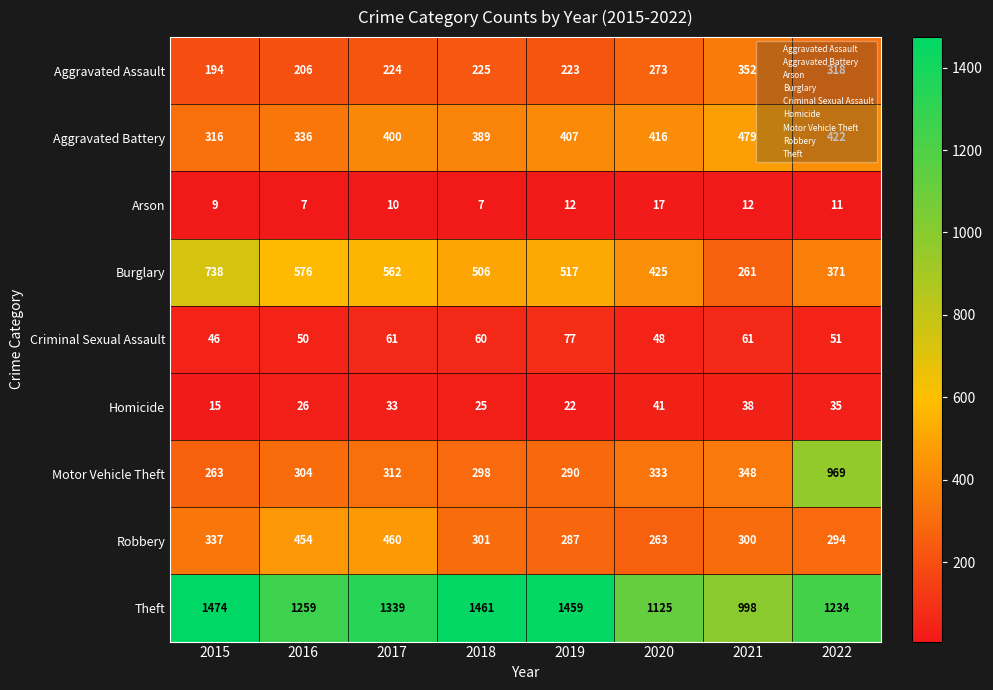

Which series has the largest total across all categories?

Theft